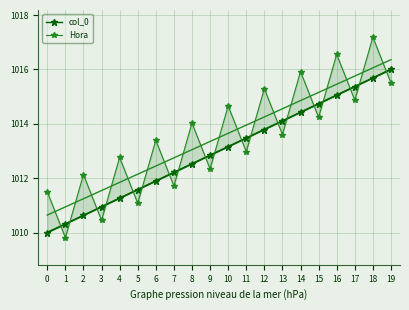

What is the spread (max minus min) of values at 0?

1.5